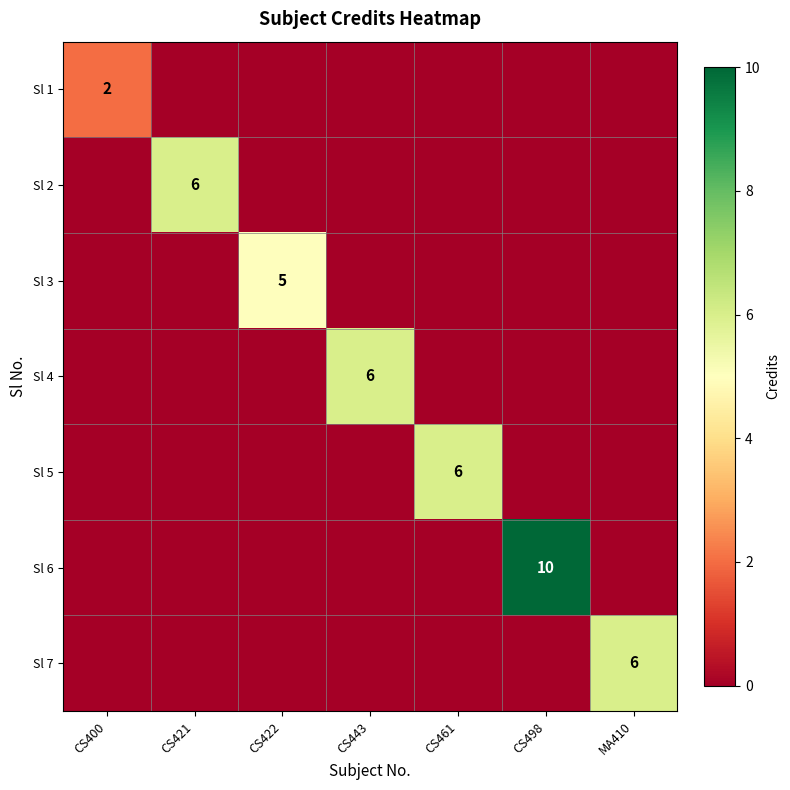

Which series has the largest range (max minus min)?

Sl 6